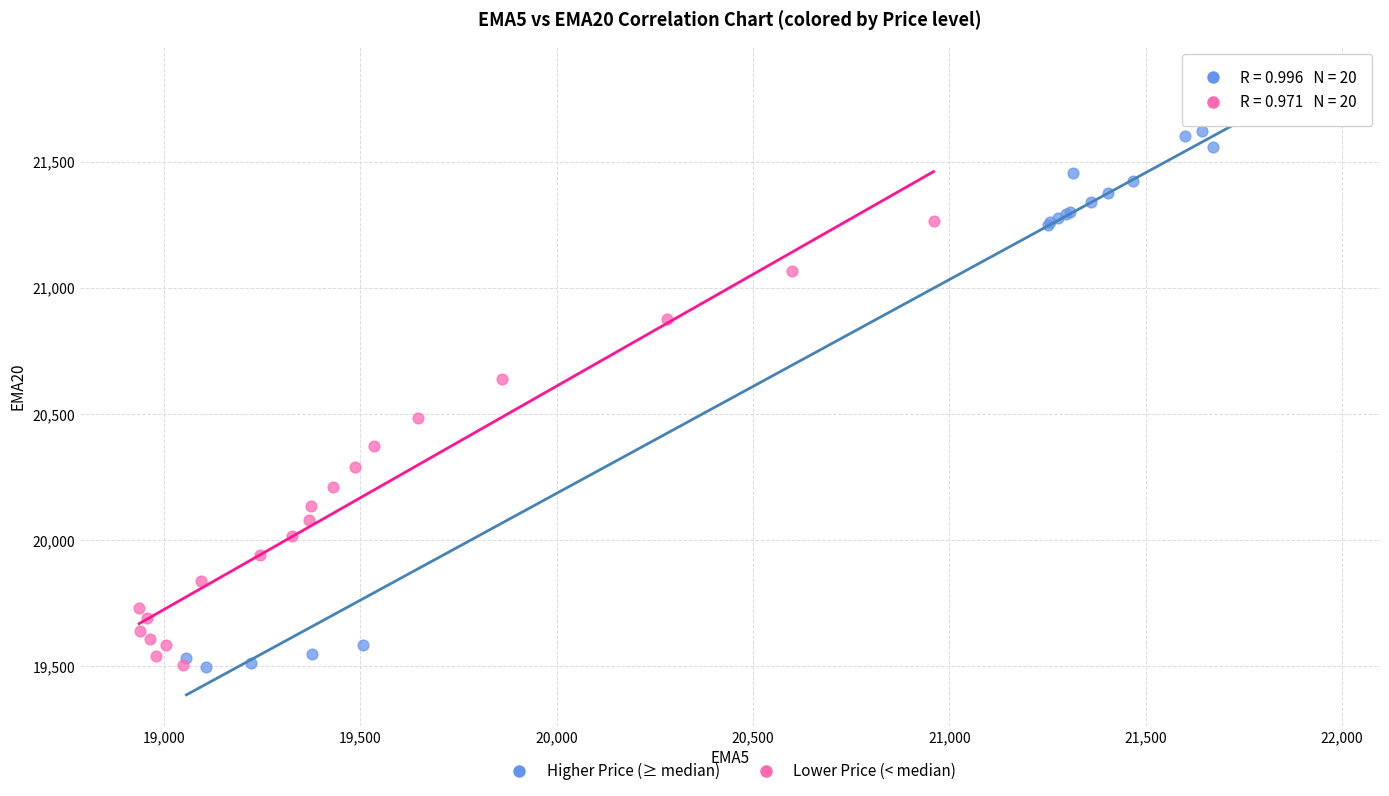

Which series has the largest Y range (max minus min)?

Higher Price (≥ median)